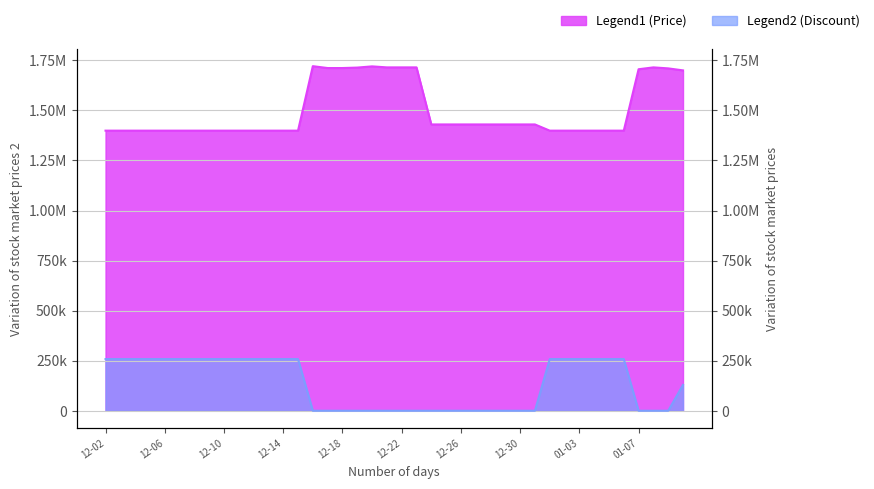

At which category does Price reach its first local peak?

2023-12-16